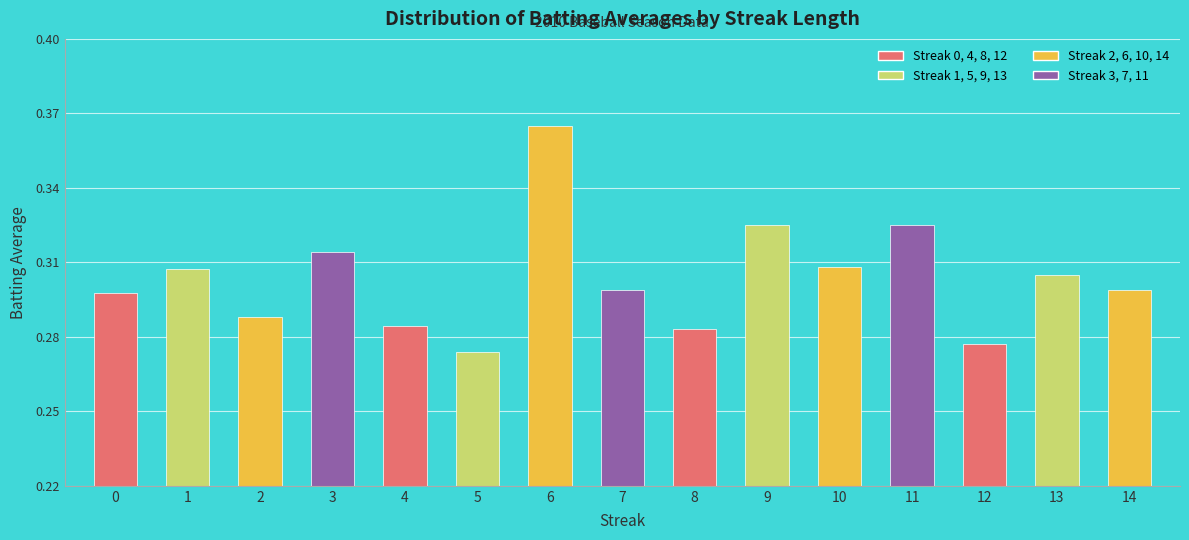

What is the sum of the values at 4 and 6?

0.6